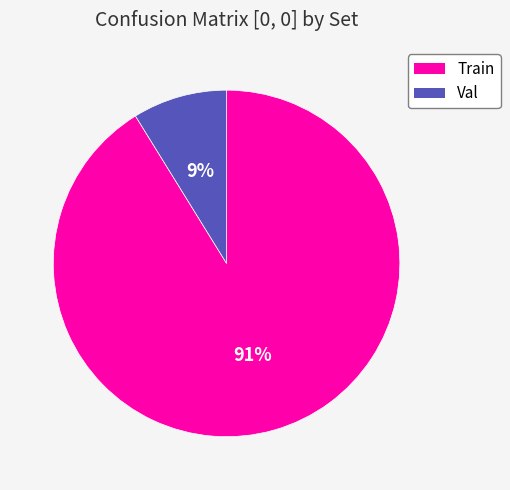

Which has a higher value, Train or Val?

Train